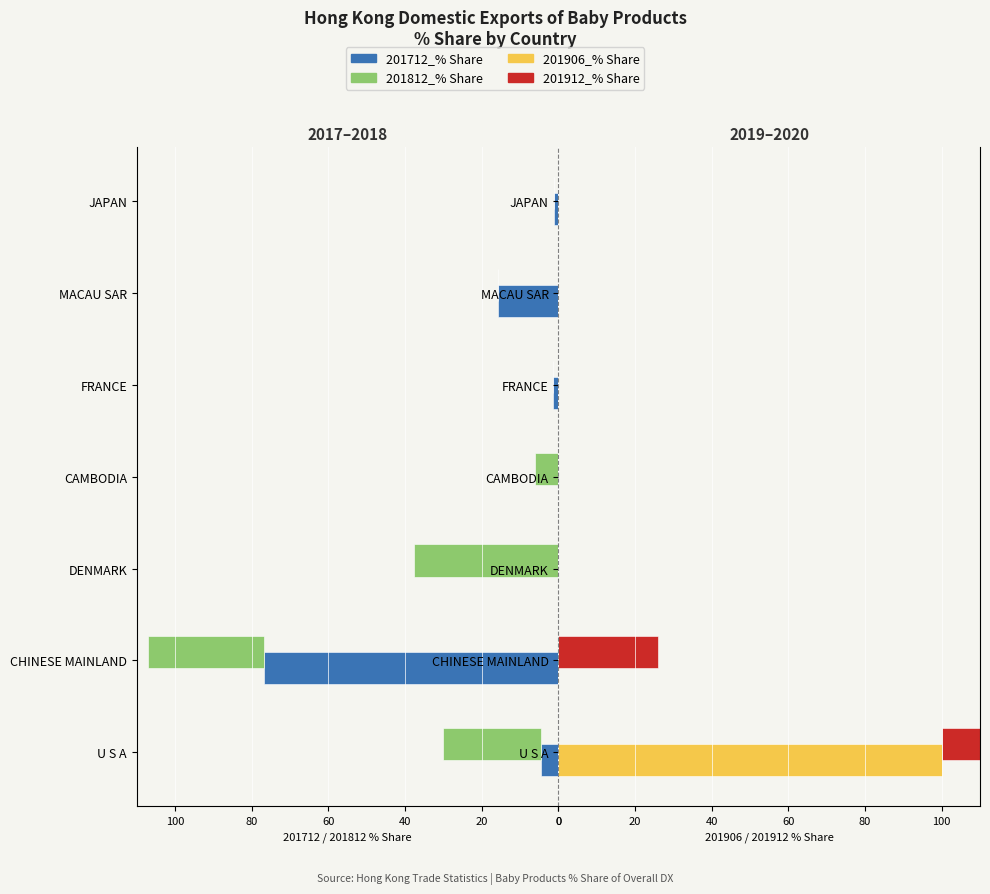

How many data points does each series have?

7